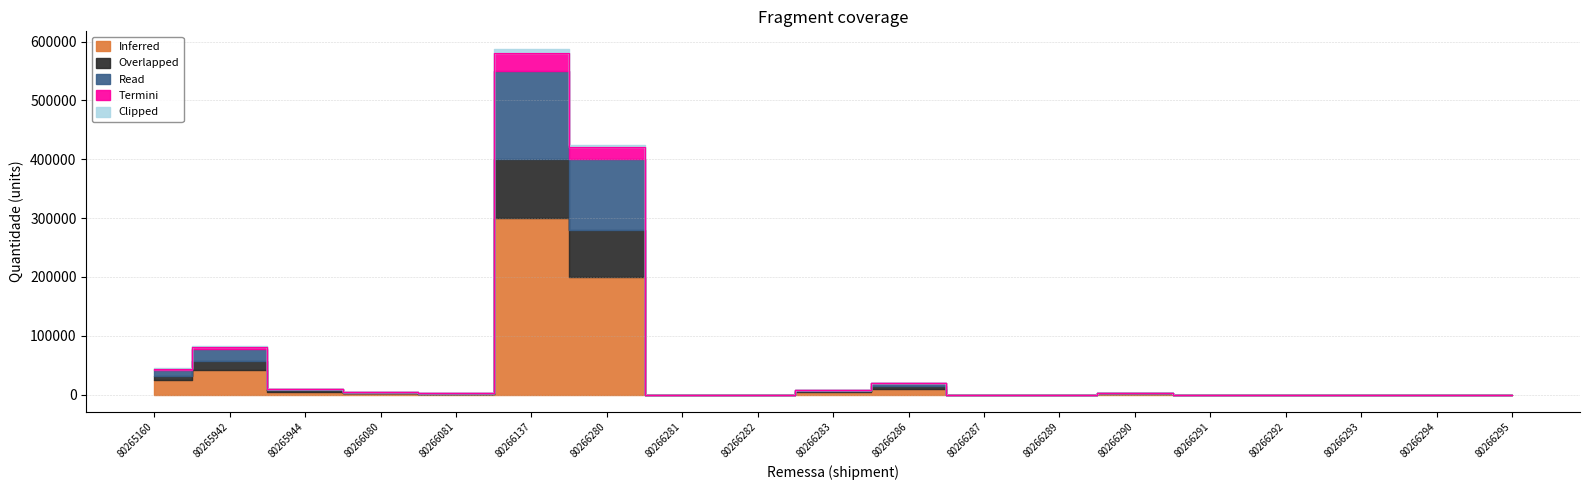

At which label does Inferred first exceed 1064?

80265160